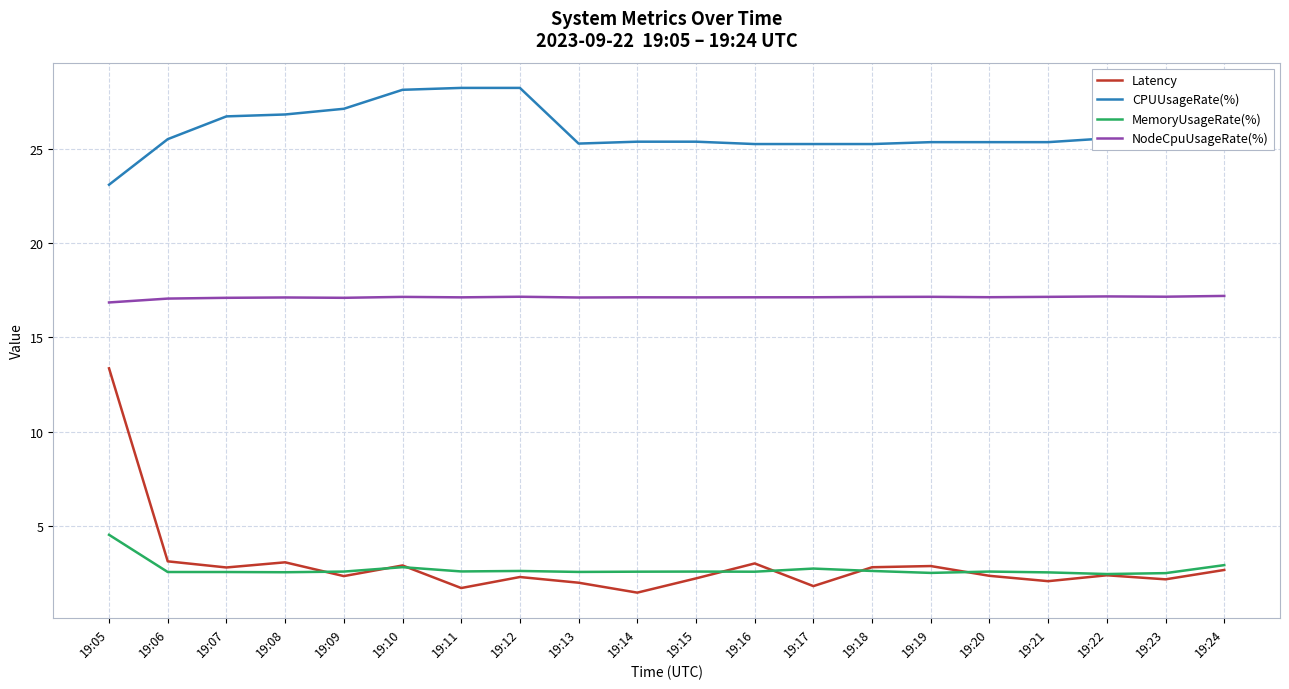

True or false: NodeCpuUsageRate(%) has more than 1 interior local peaks.

True